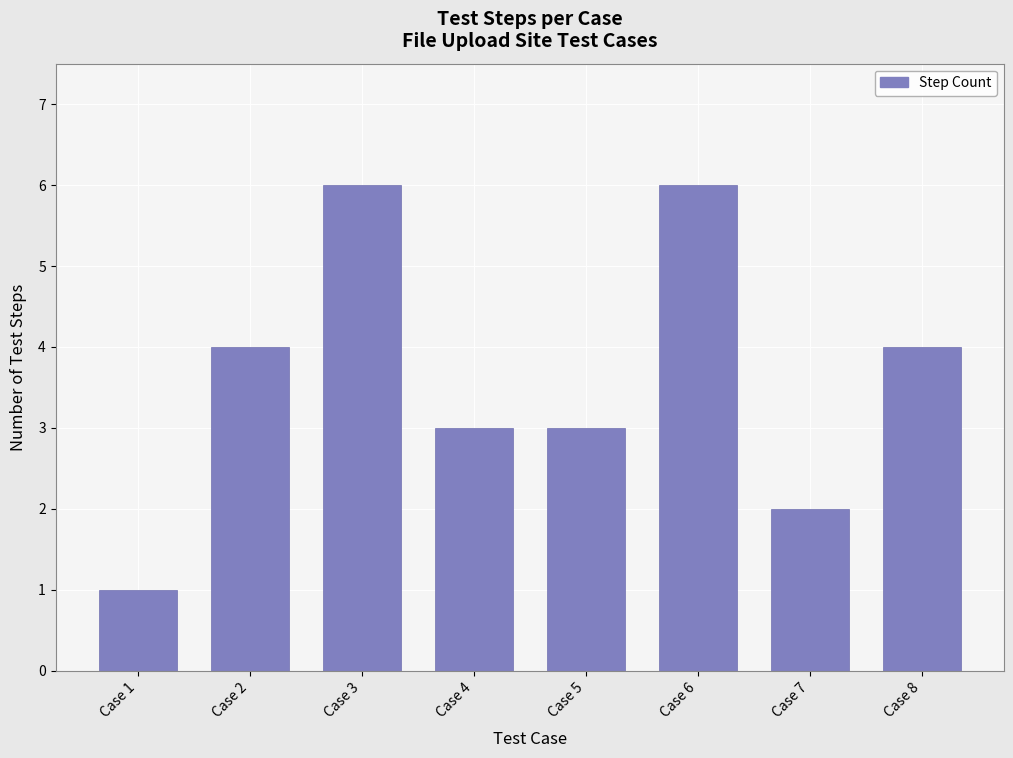

Reading right to left, list all the values displayed in this chart.

Case 8=4	Case 7=2	Case 6=6	Case 5=3	Case 4=3	Case 3=6	Case 2=4	Case 1=1